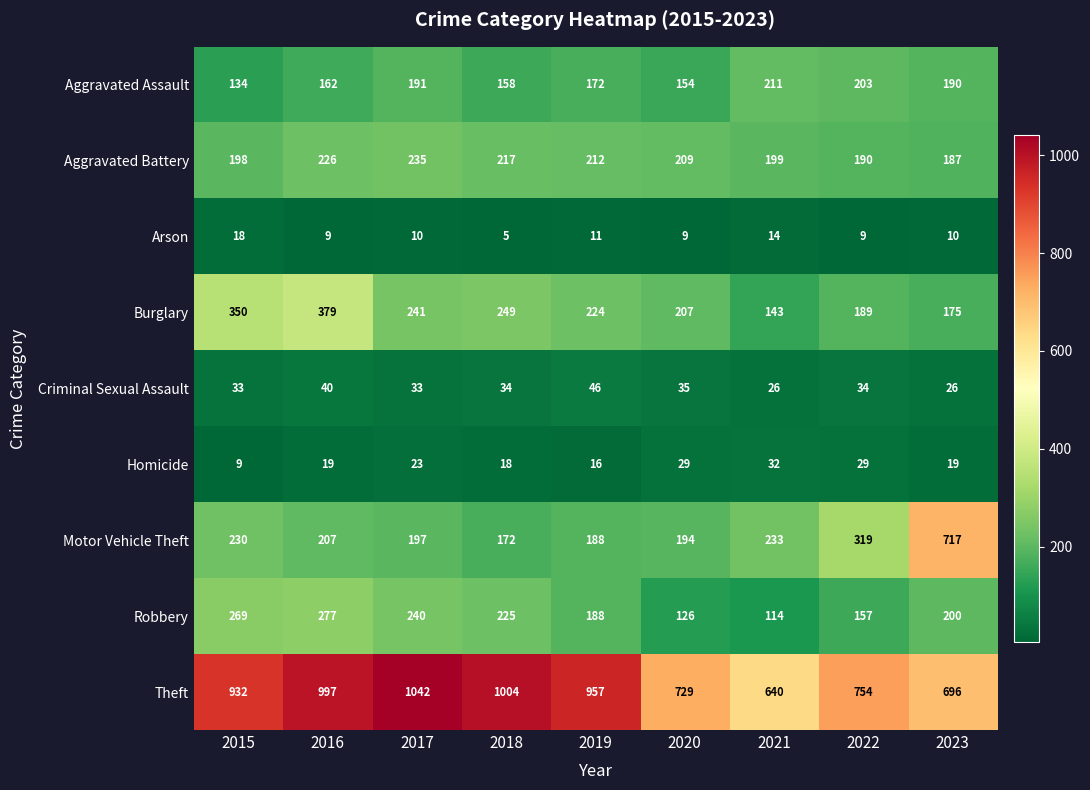

What is the average value of the Arson series?

11